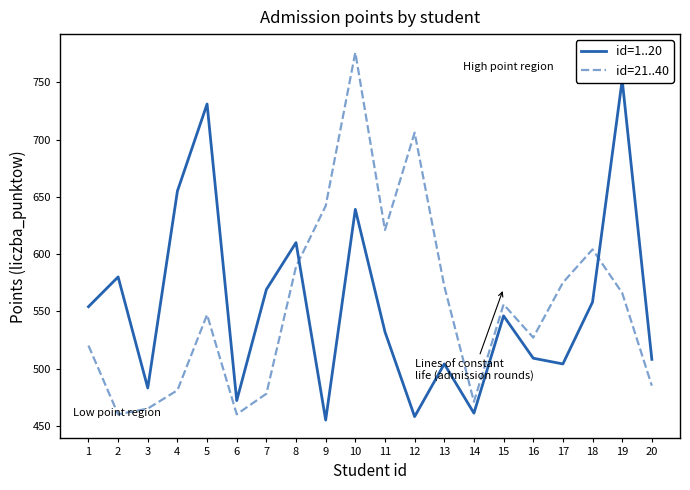

What is the spread (max minus min) of values at 14?

10